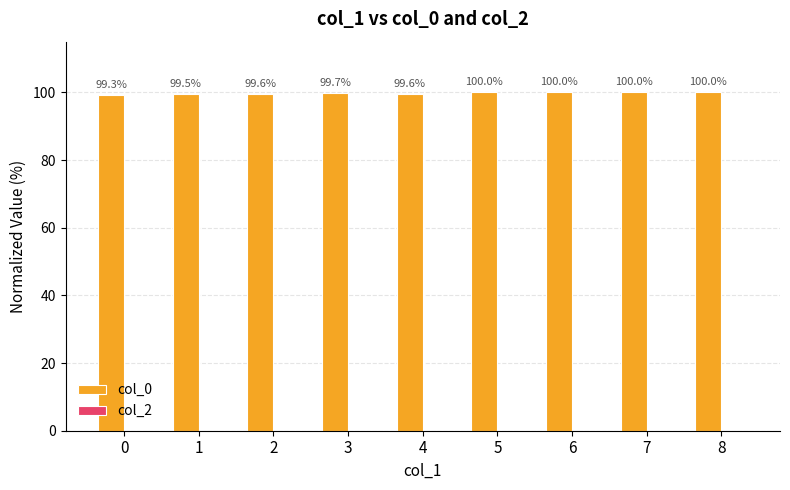

How many bars are there in total?

9